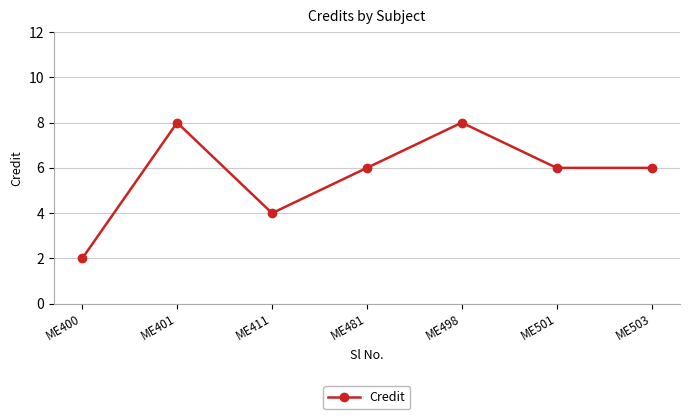

Where does the data first go above 6?

ME401